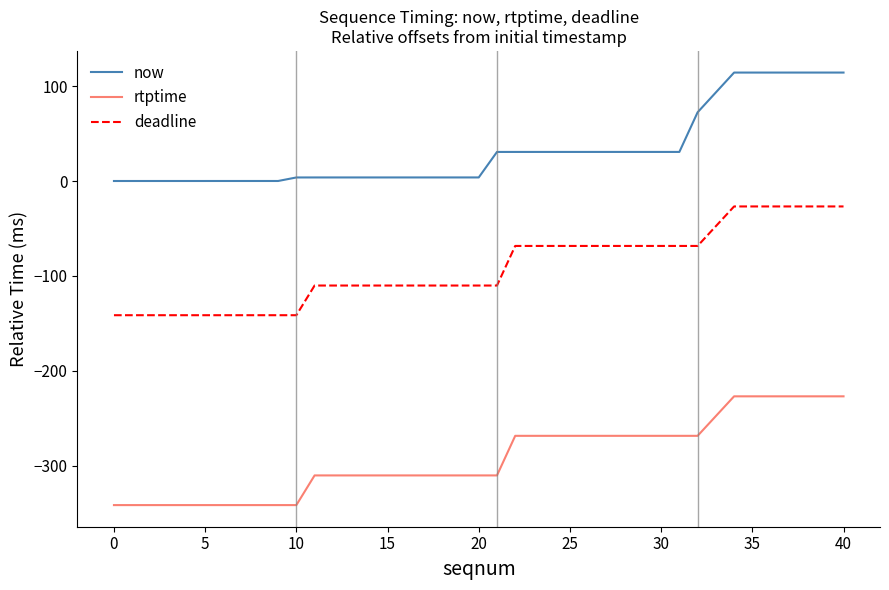

True or false: deadline and now cross at least once.

False